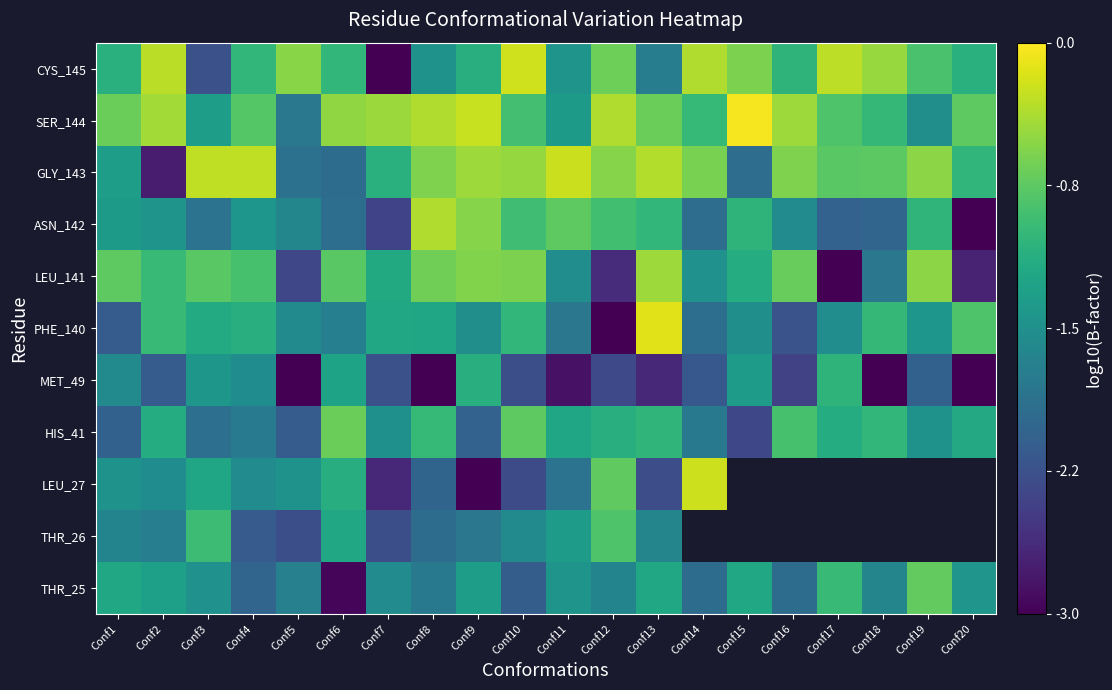

At how many categories does at least one series exceed -2?

20